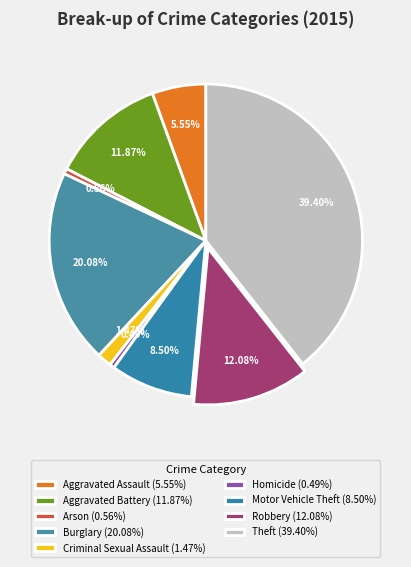

To the nearest percent, what portion does Robbery represent?

12%